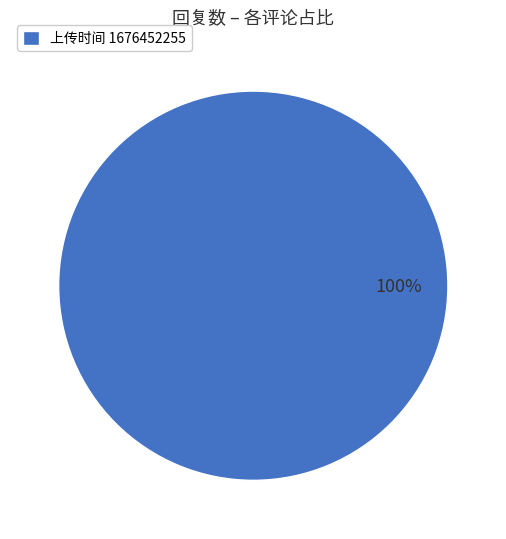

Rank the categories by value from highest to lowest.

上传时间 1676452255